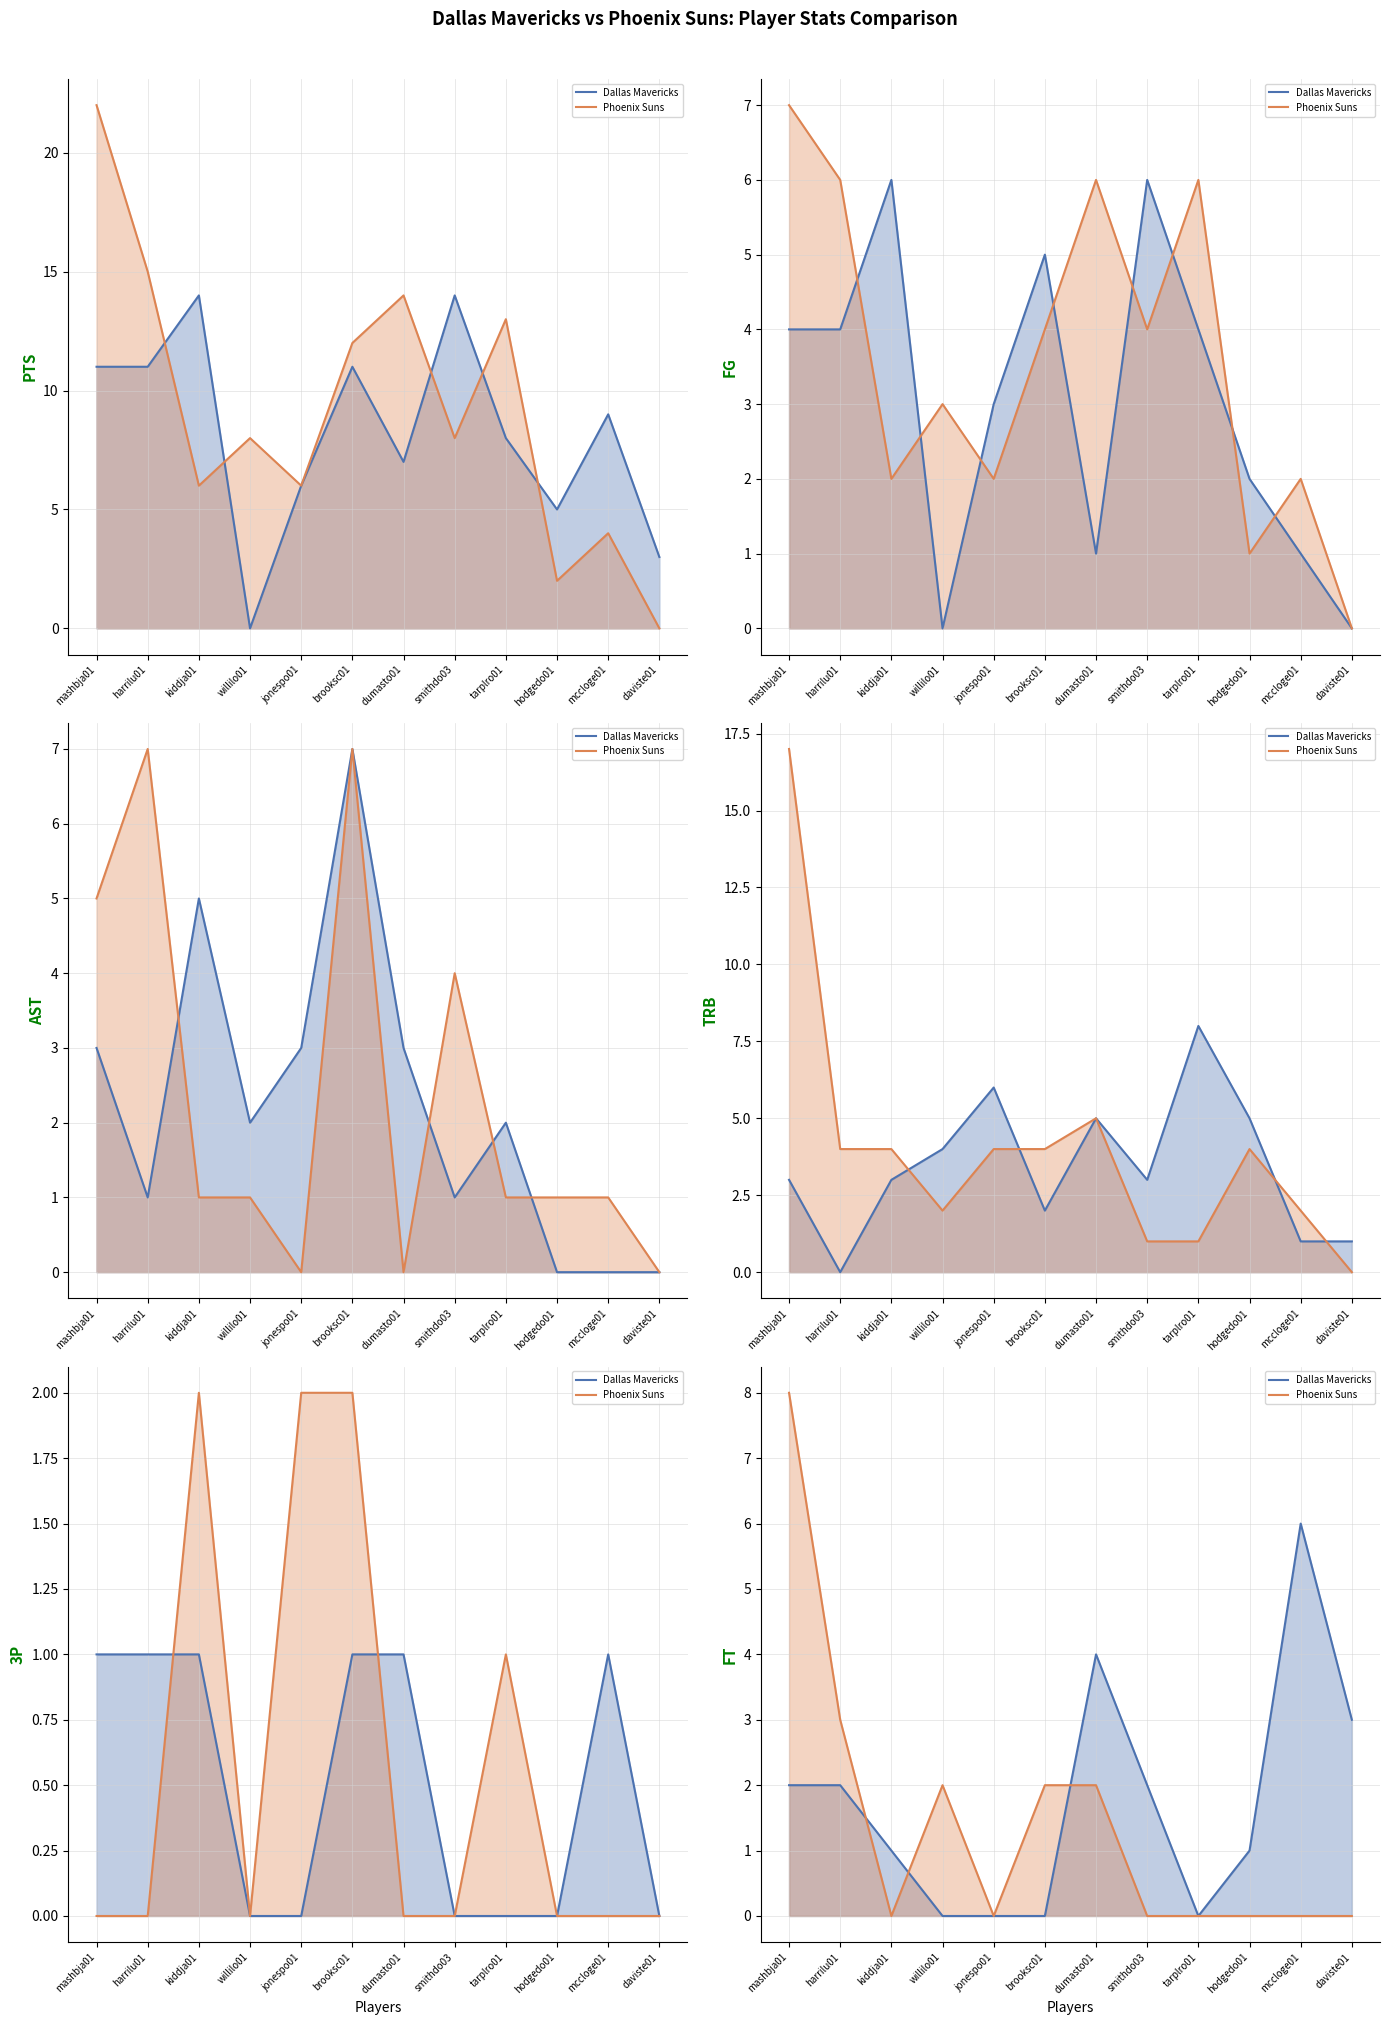

Rank the series by their maximum value, from lowest to highest.

Dallas Mavericks, Phoenix Suns